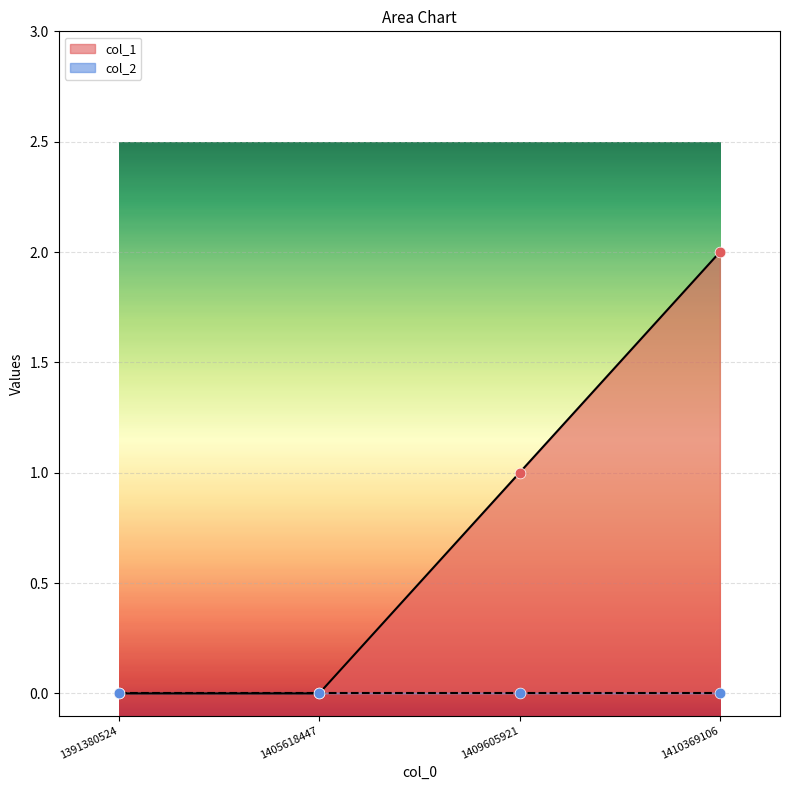

What is the change in value from 1405618447 to 1410369106?

+2